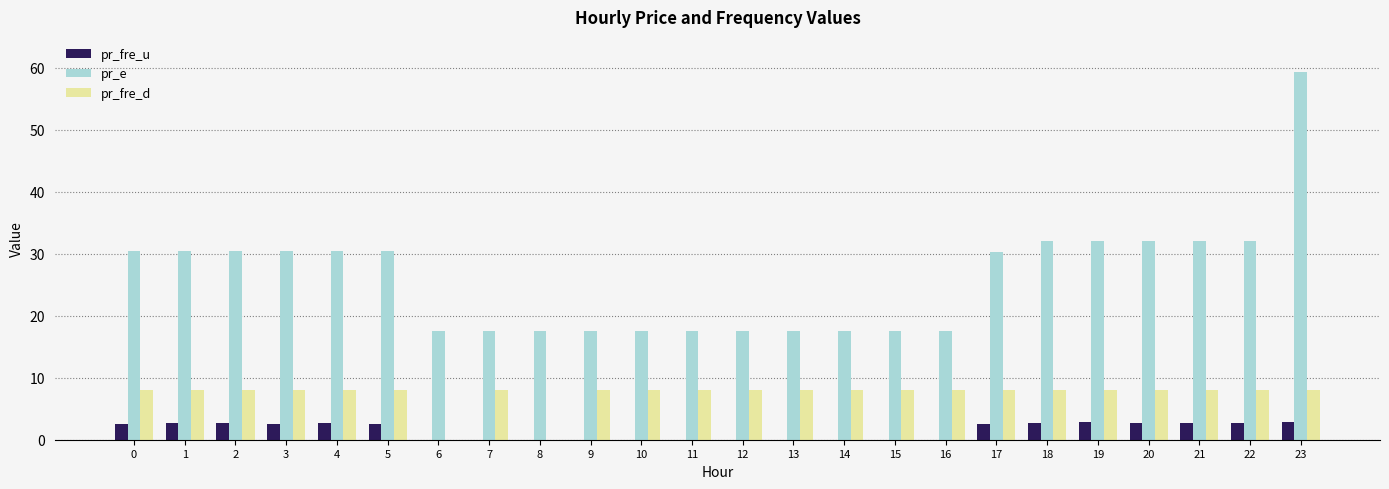

How many groups of bars are there?

24